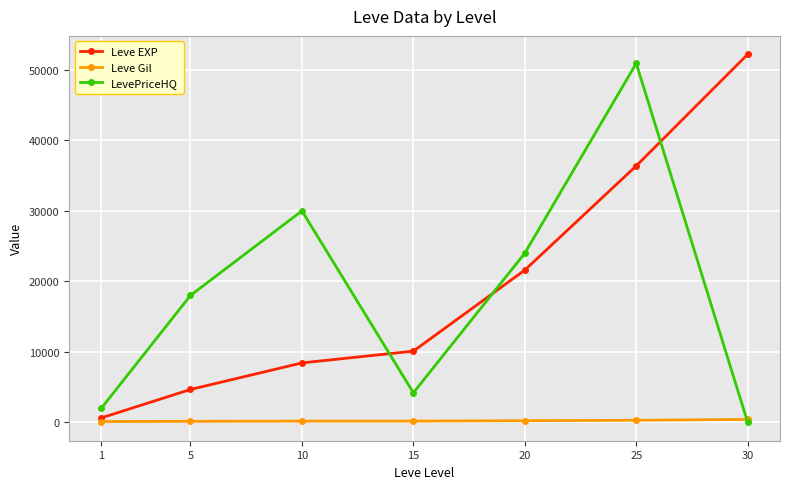

What is the spread (max minus min) of values at 15?

9926.0